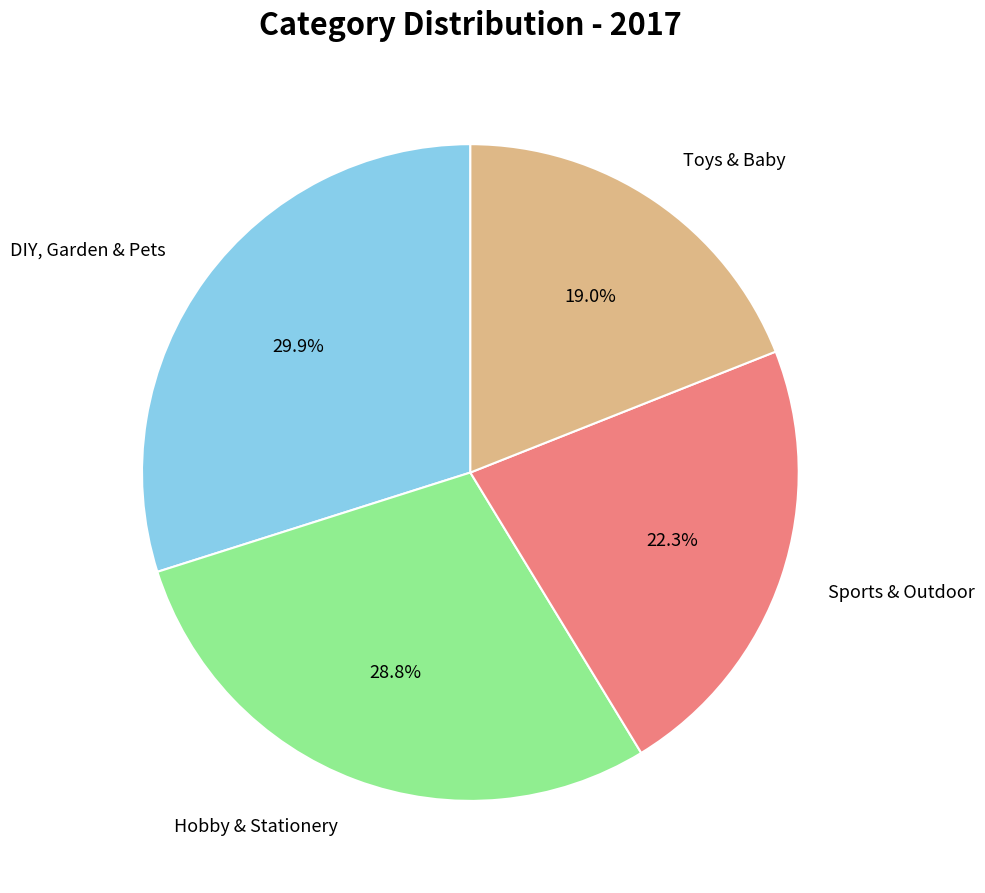

Is there a majority slice in this chart?

No